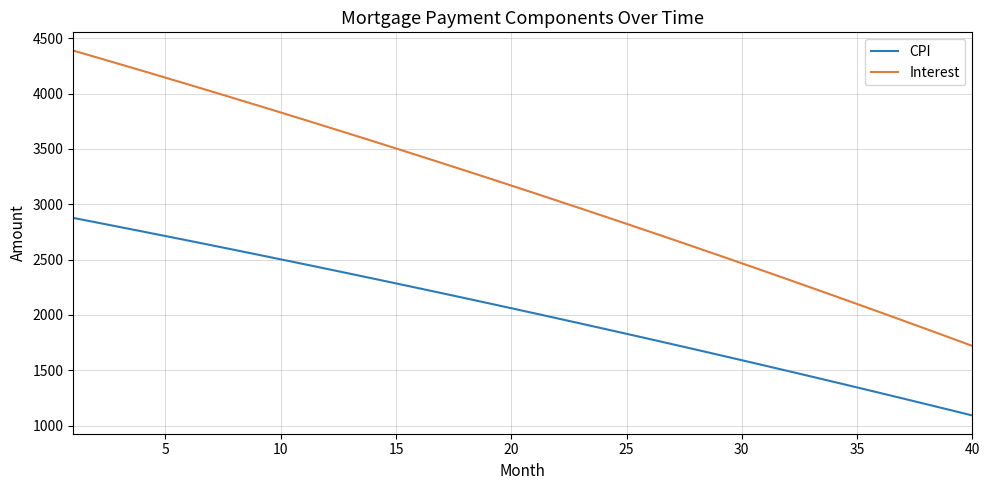

What is the greatest value displayed?

4387.8